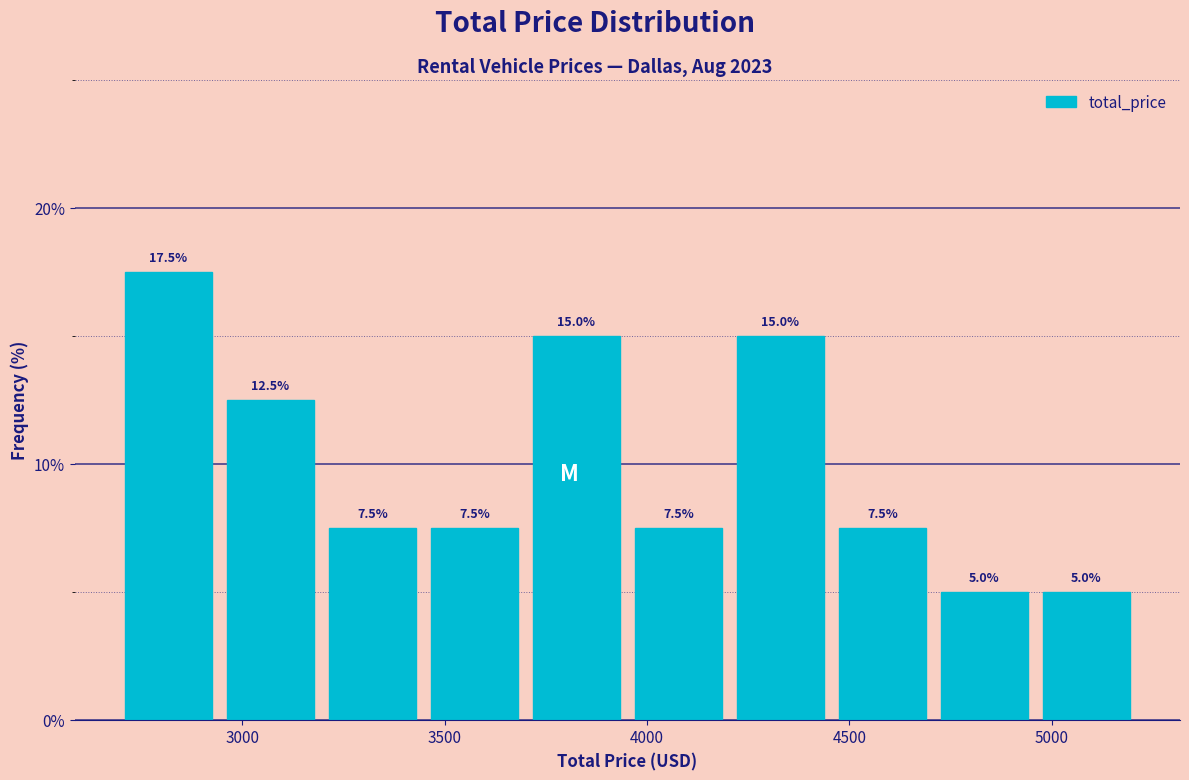

What is the height of the bar covering 4700 to 4950 on the x-axis? The bar edges are not printed on the chart, so give them approximately, as read against the axis.

5.0